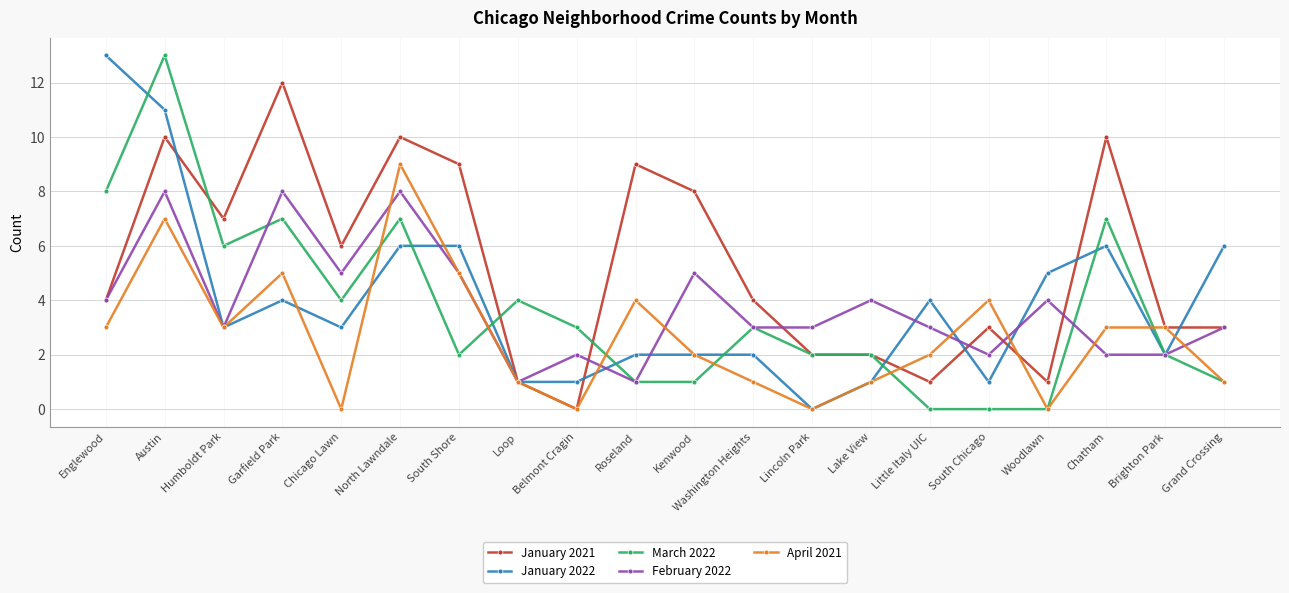

What is the maximum value shown in the chart?

13